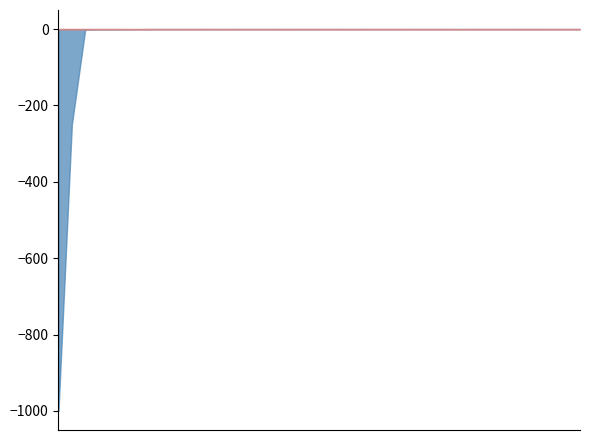

True or false: LeveProfitHQ and LeveProfitNQ cross at least once.

True